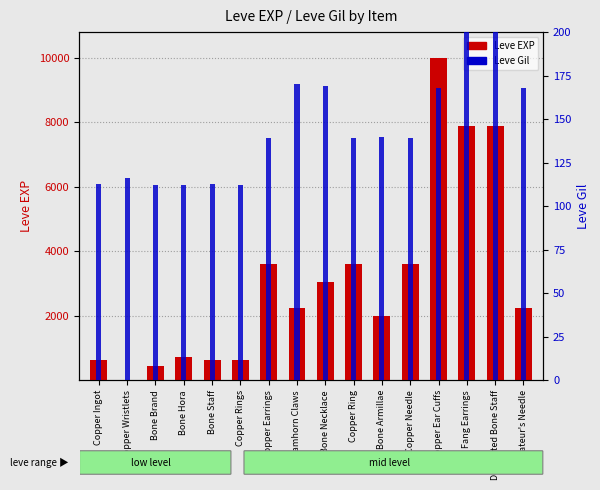

What position from the right is Copper Ear Cuffs?

4